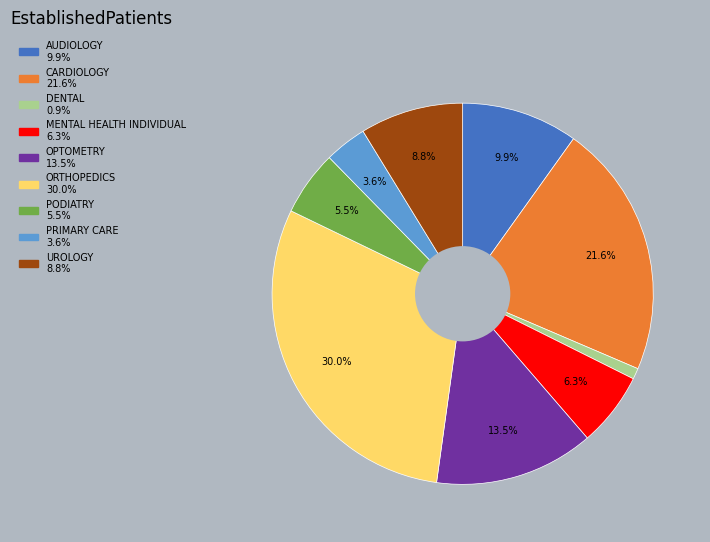

Is there a majority slice in this chart?

No